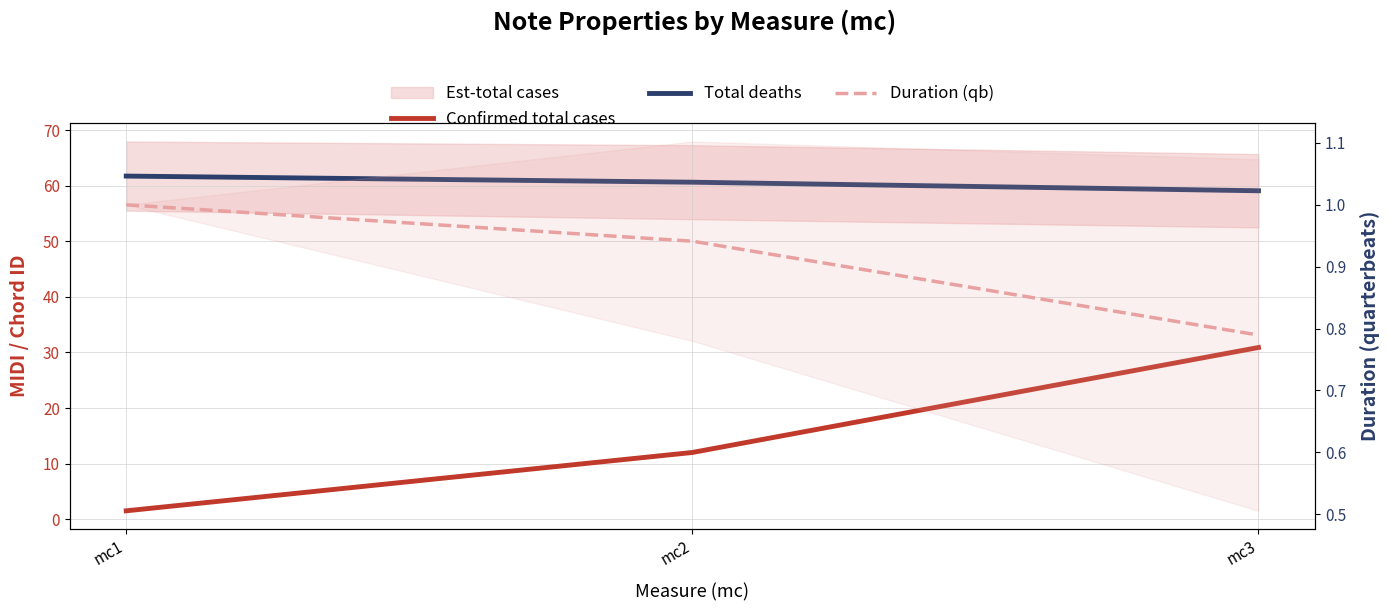

What is the difference between the maximum and minimum values in the Confirmed total cases series?

29.4